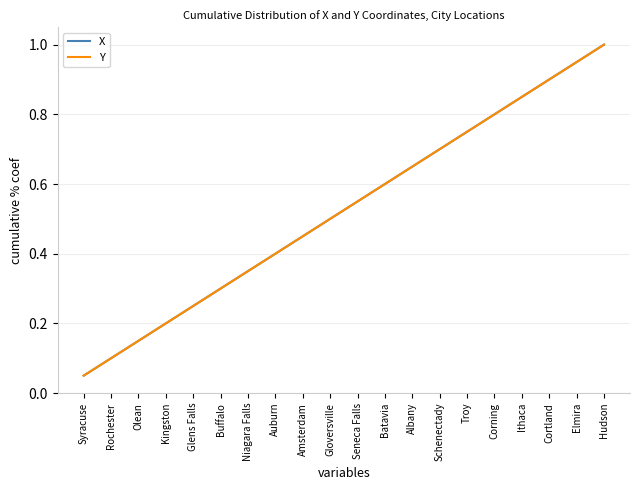

True or false: X has a value of 0.7 at Schenectady.

True